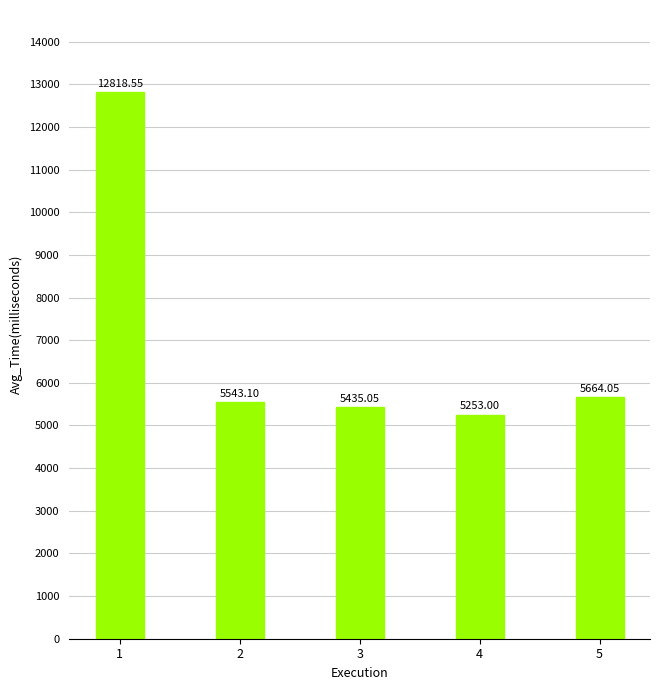

What is the value of the 4th bar from the left?

5253.0